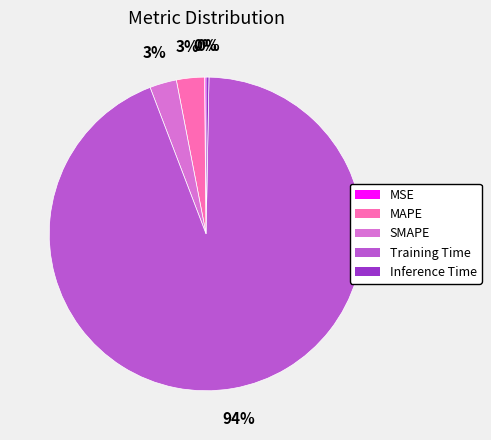

To the nearest percent, what is the average slice percentage?

20%